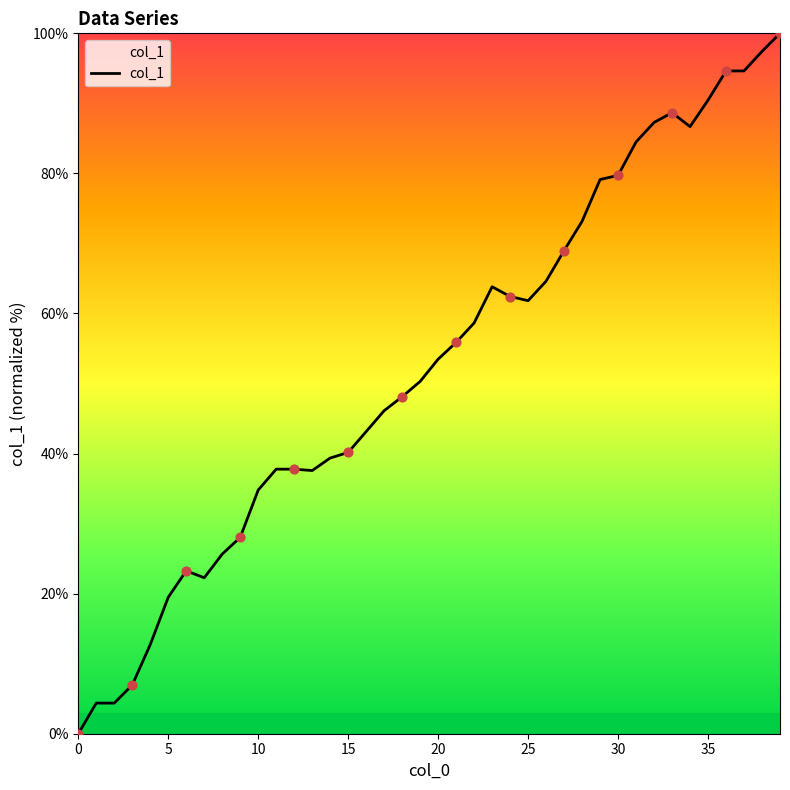

What is the difference between the maximum and minimum values?

100.0